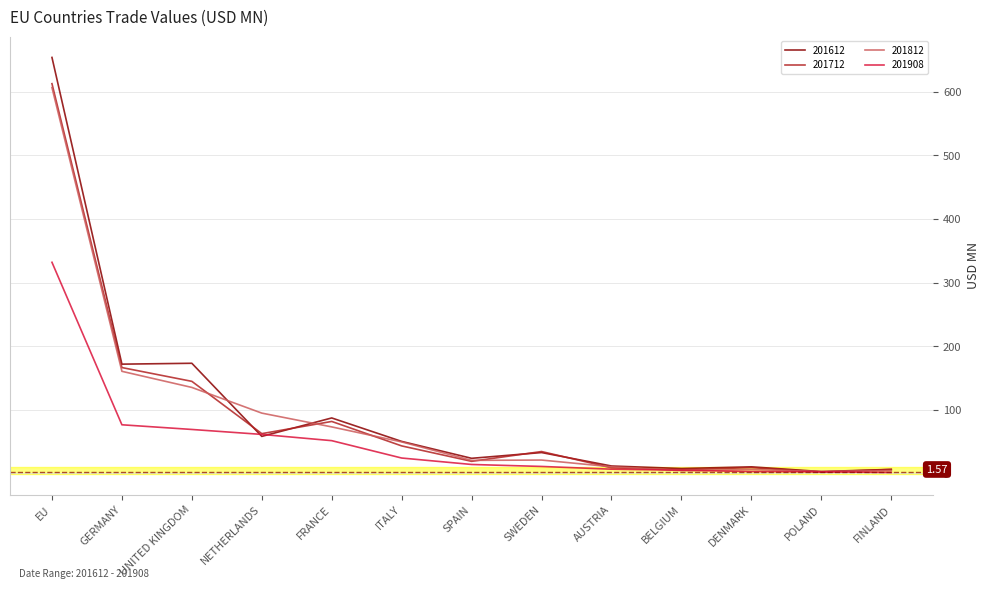

At which category is the sum across all series the highest?

EU